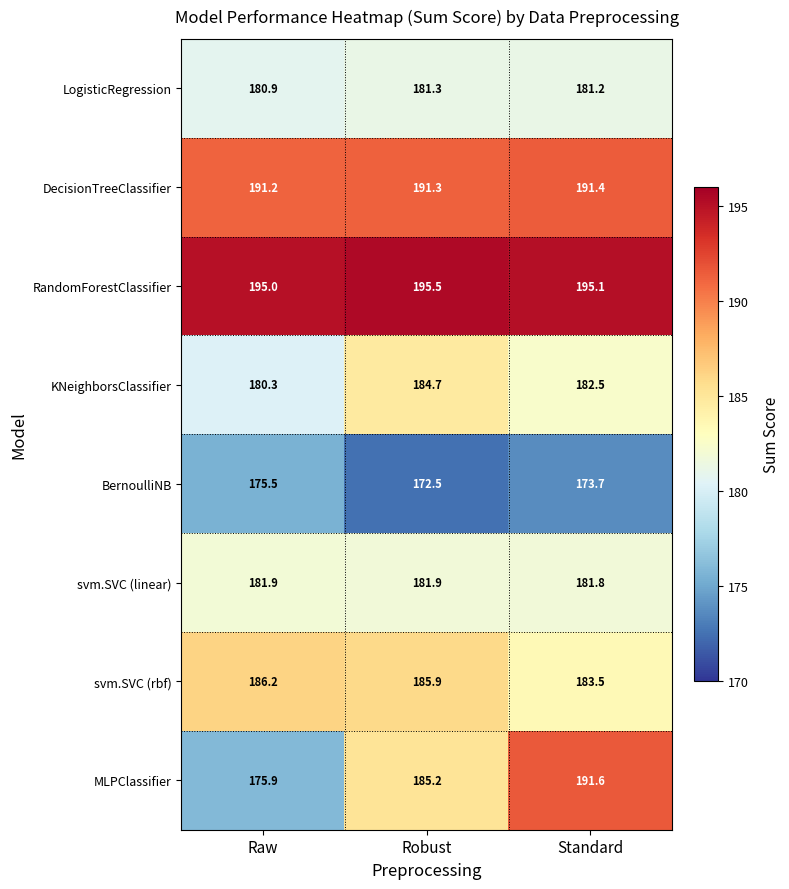

At which label does LogisticRegression first exceed 181?

Robust